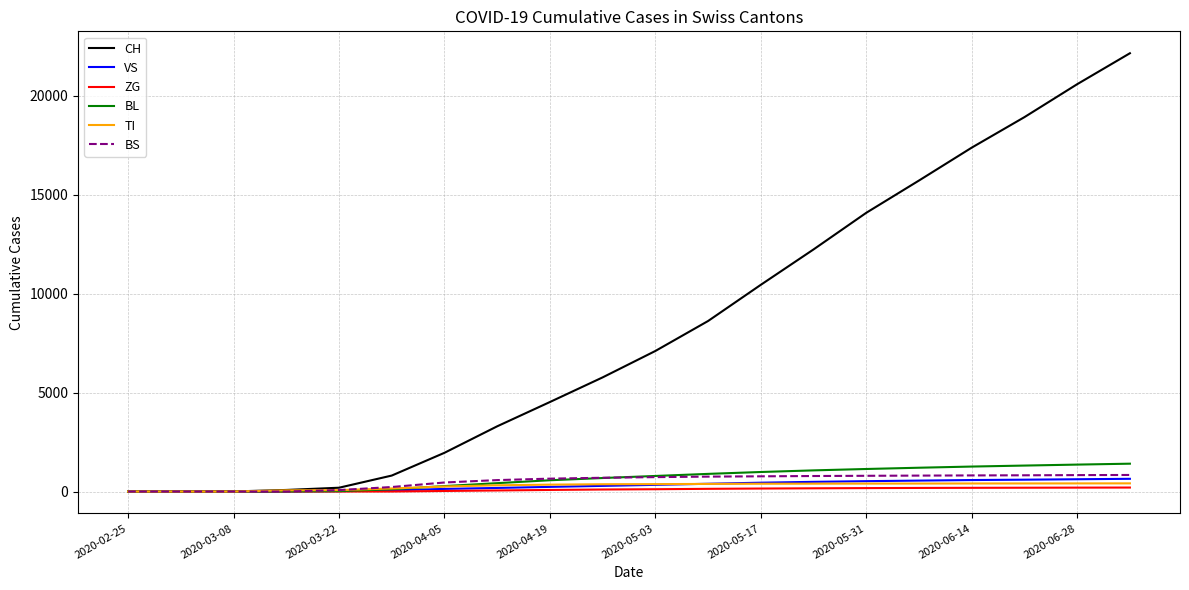

What is the maximum value for CH?

22136